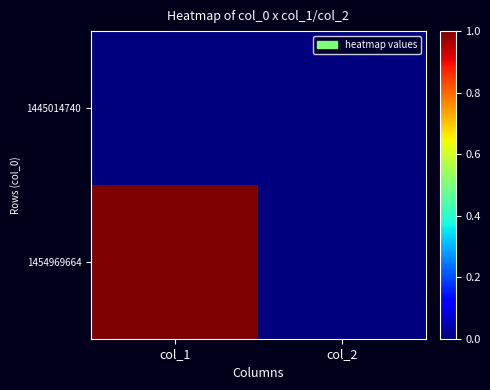

Which label corresponds to the smallest value in the chart?

col_1